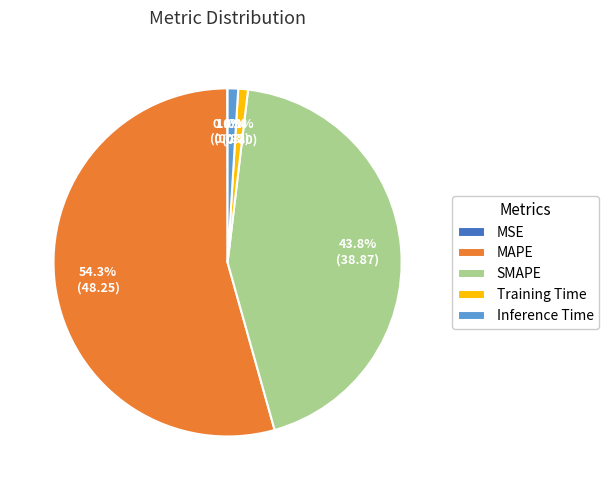

Approximately how many times larger is the value at SMAPE compared to MAPE?

0.8